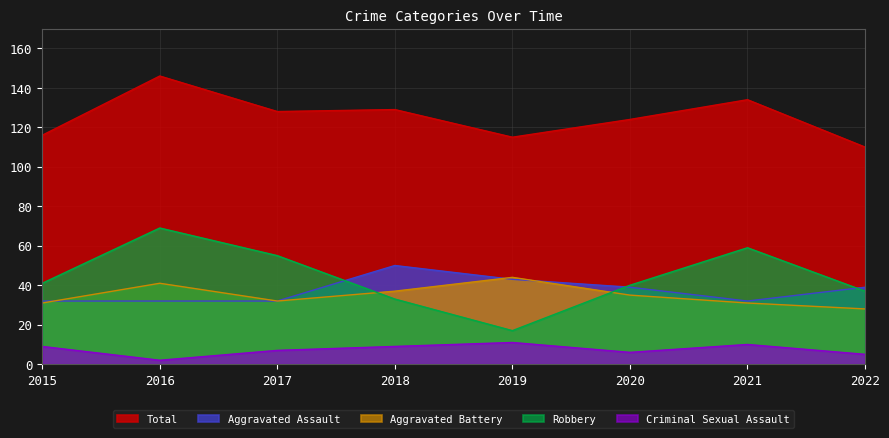

Which series has the largest range (max minus min)?

Robbery